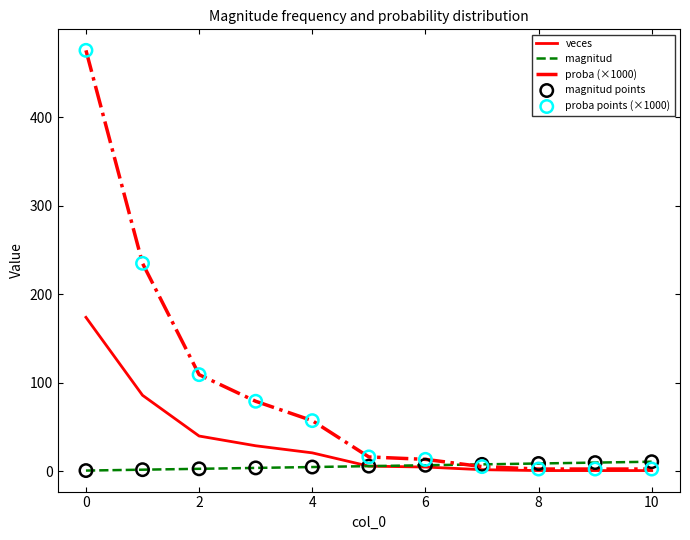

At how many categories does at least one series exceed 210?

2